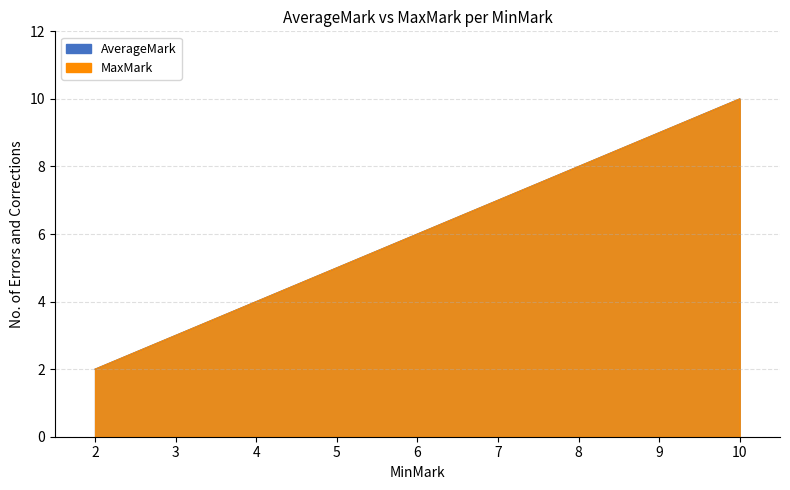

What are all the series names shown in the legend?

AverageMark, MaxMark